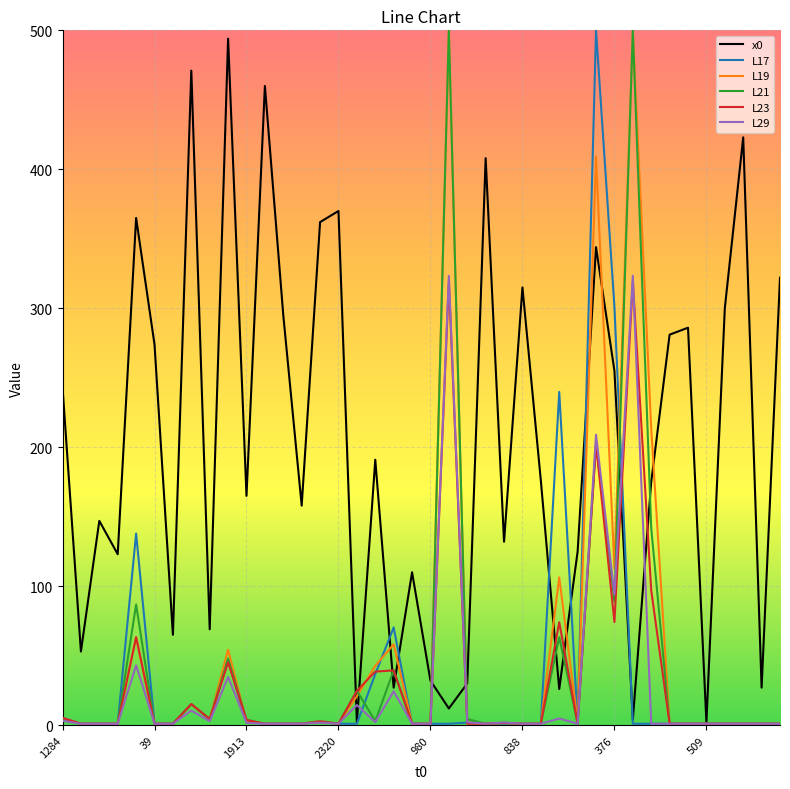

True or false: L17 and x0 intersect in this chart.

True